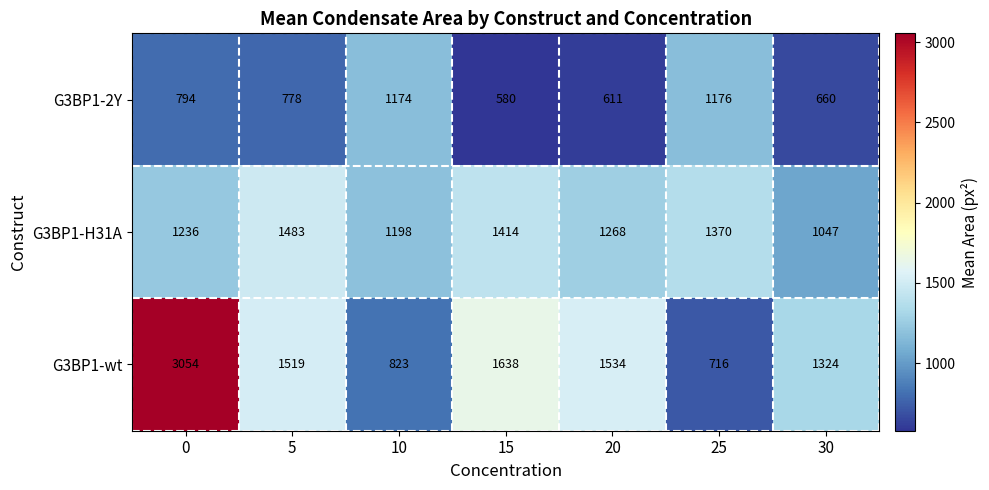

How many categories are shown in the chart?

7